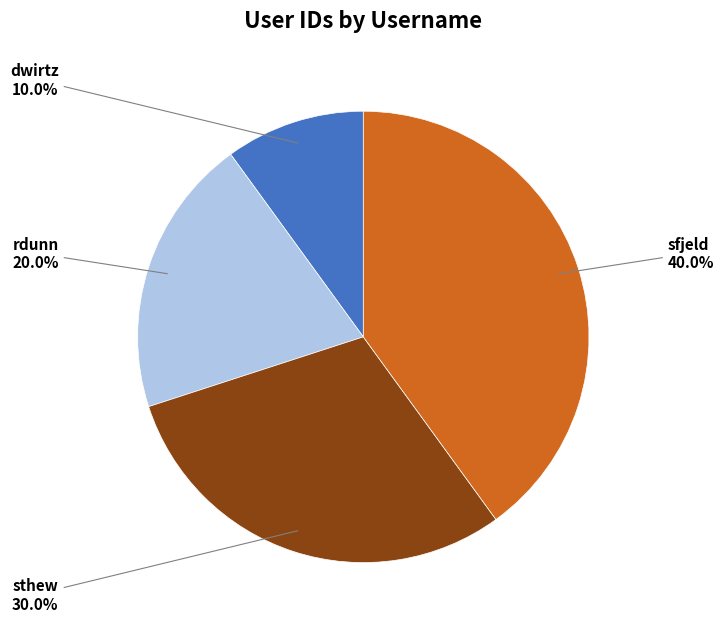

Is there any slice that represents more than half of the pie?

No